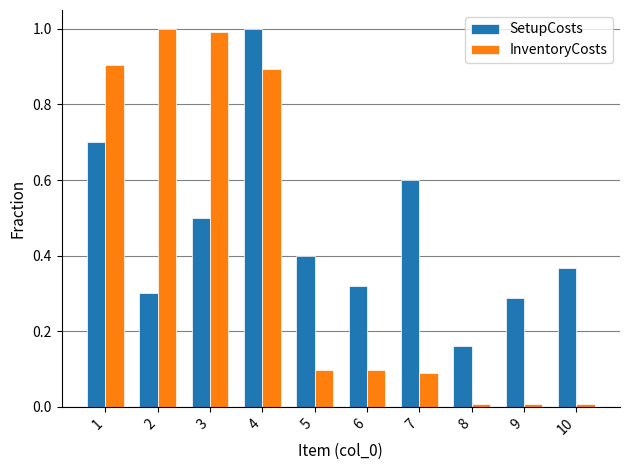

List the series in order of their overall mean, lowest first.

InventoryCosts, SetupCosts